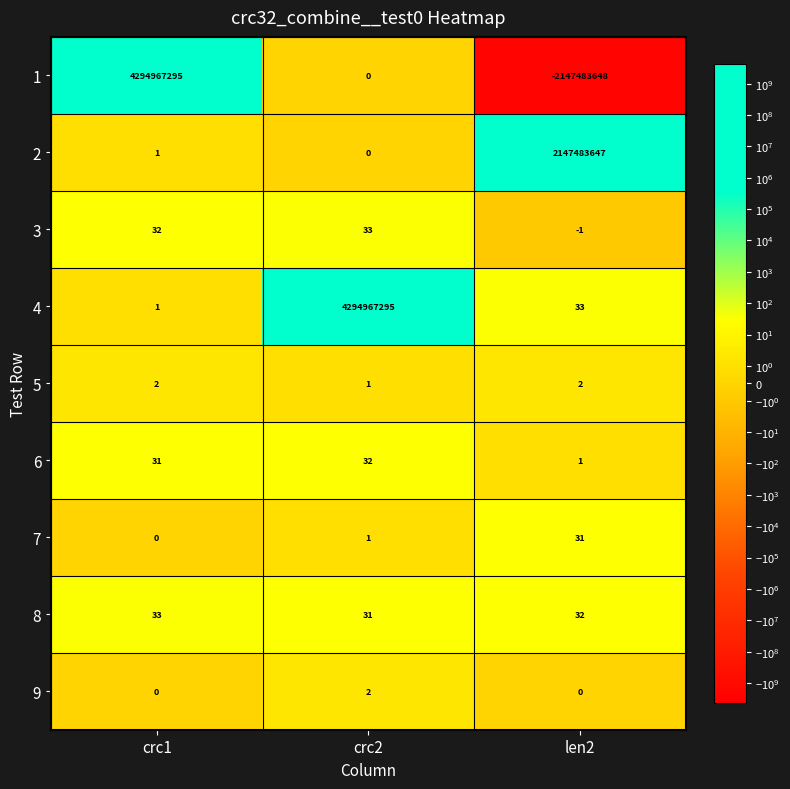

Which series has the largest range (max minus min)?

1